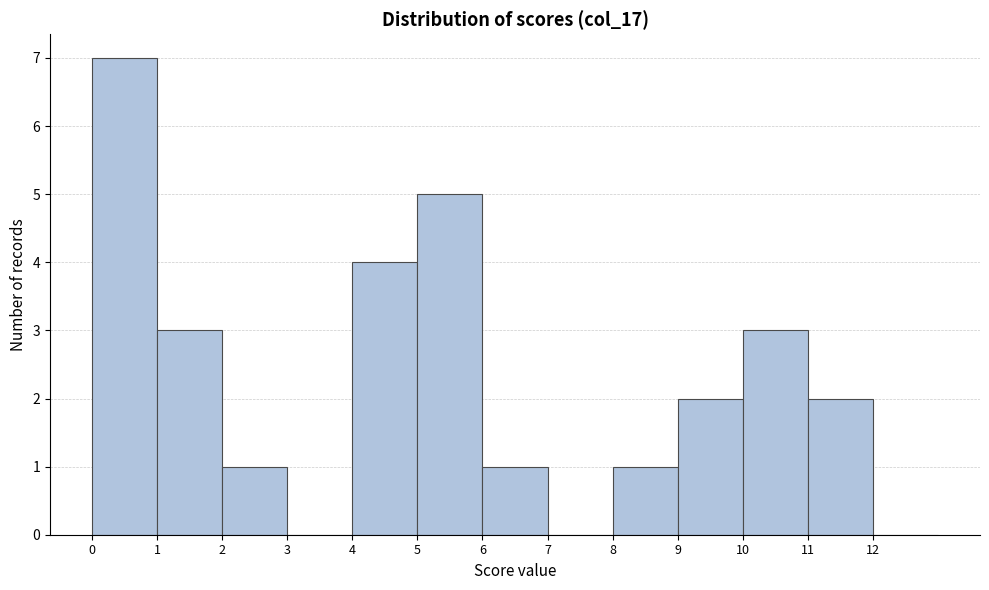

Which range on the x-axis has the tallest bar?

0 to 1